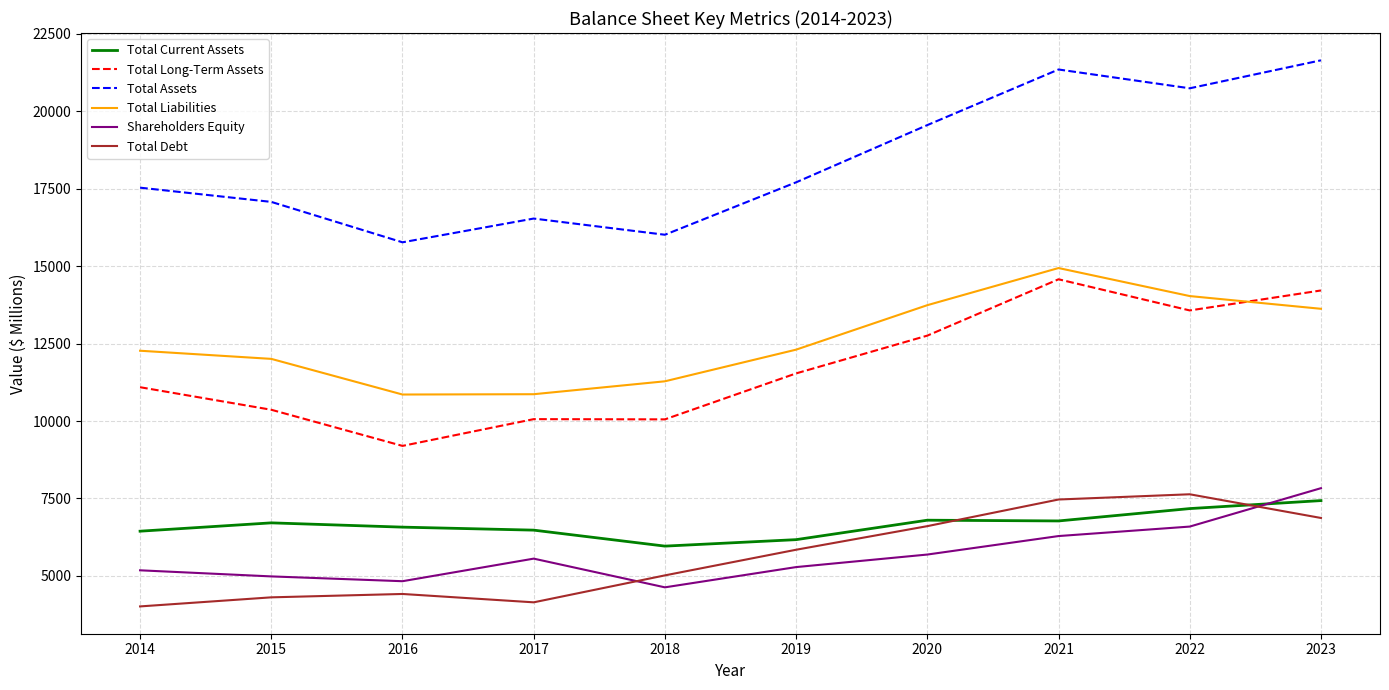

Which series has the largest total across all categories?

Total Assets